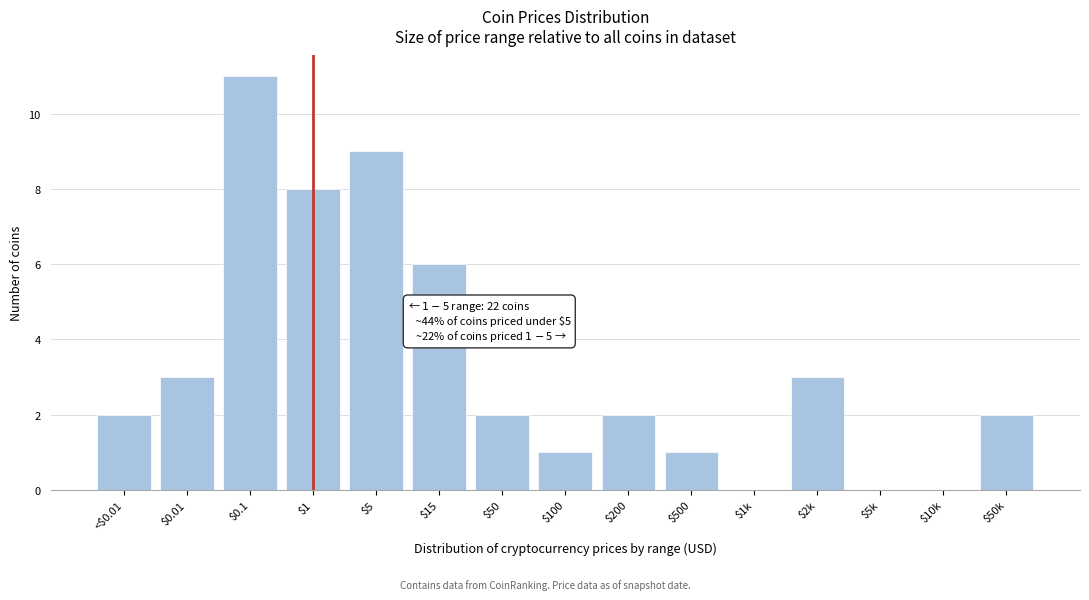

At which label is the value closest to 5?

$15